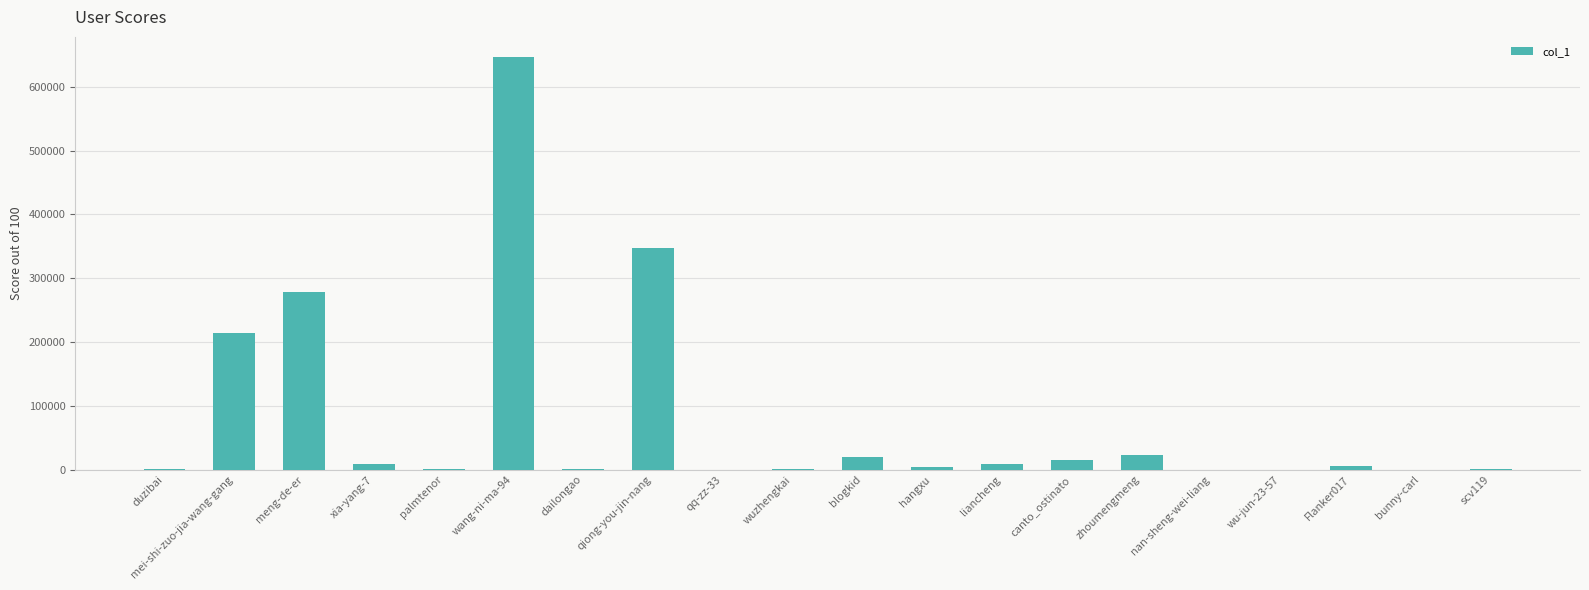

Where is the data nearest to the value 322968?

qiong-you-jin-nang